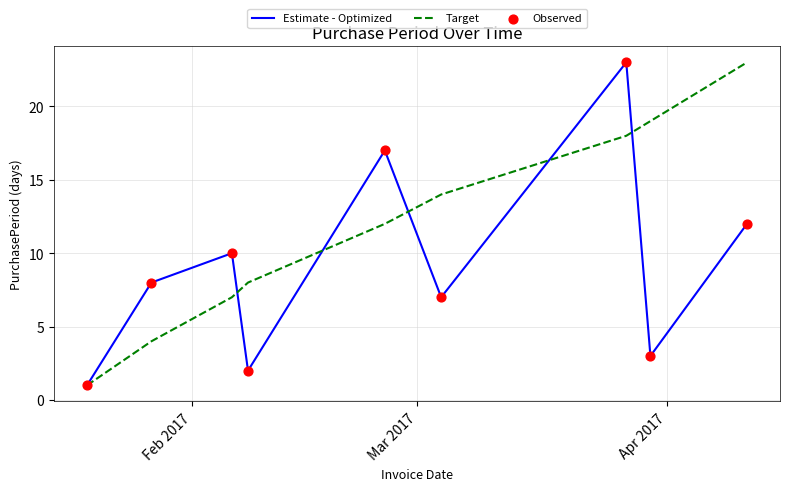

Which series has the largest total across all categories?

Target